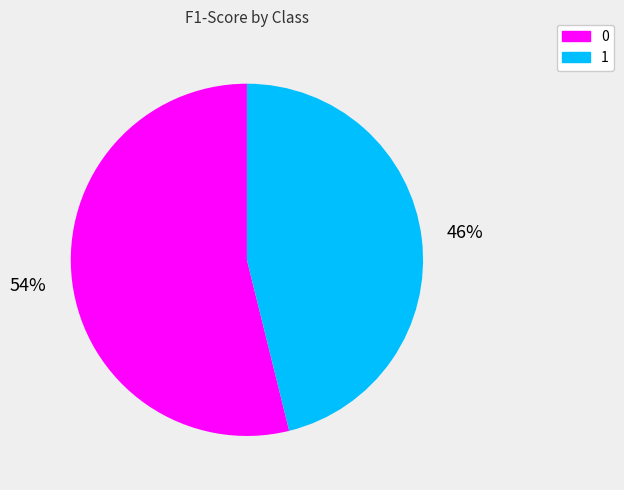

Count the number of slices in the pie.

2